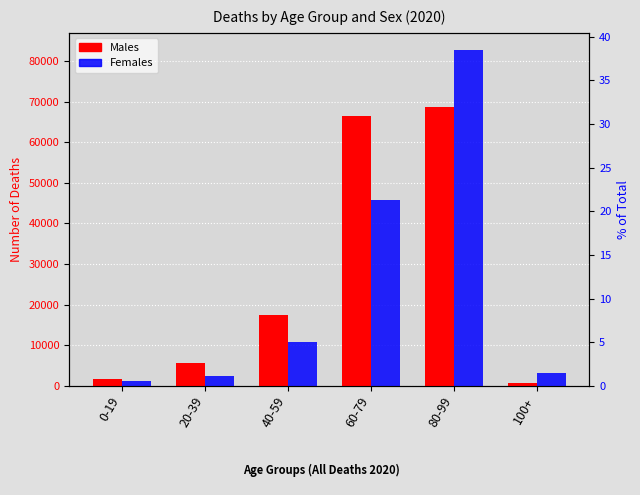

What is the minimum value for Females?

1186